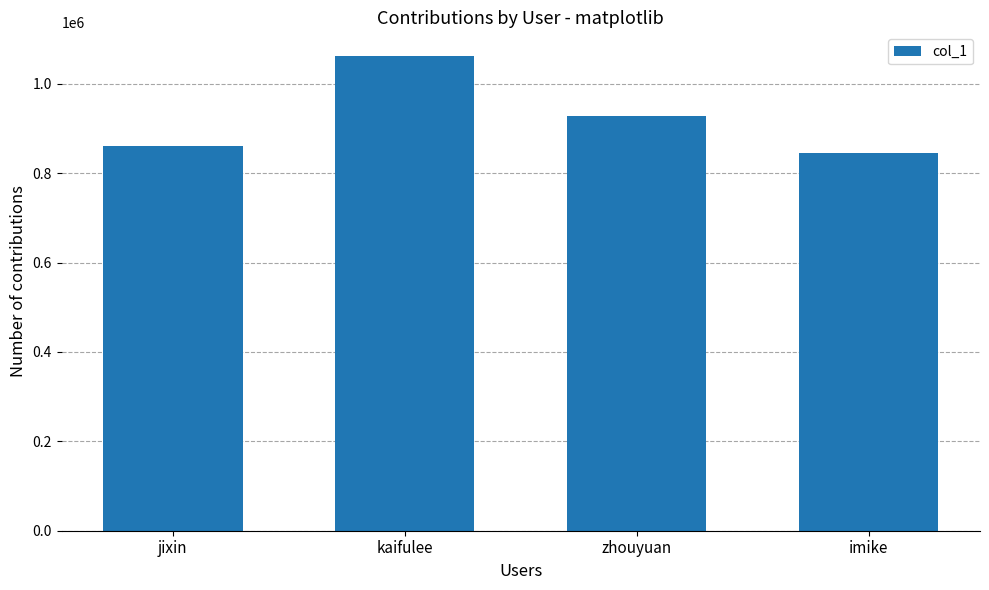

Does the chart contain any negative values?

No